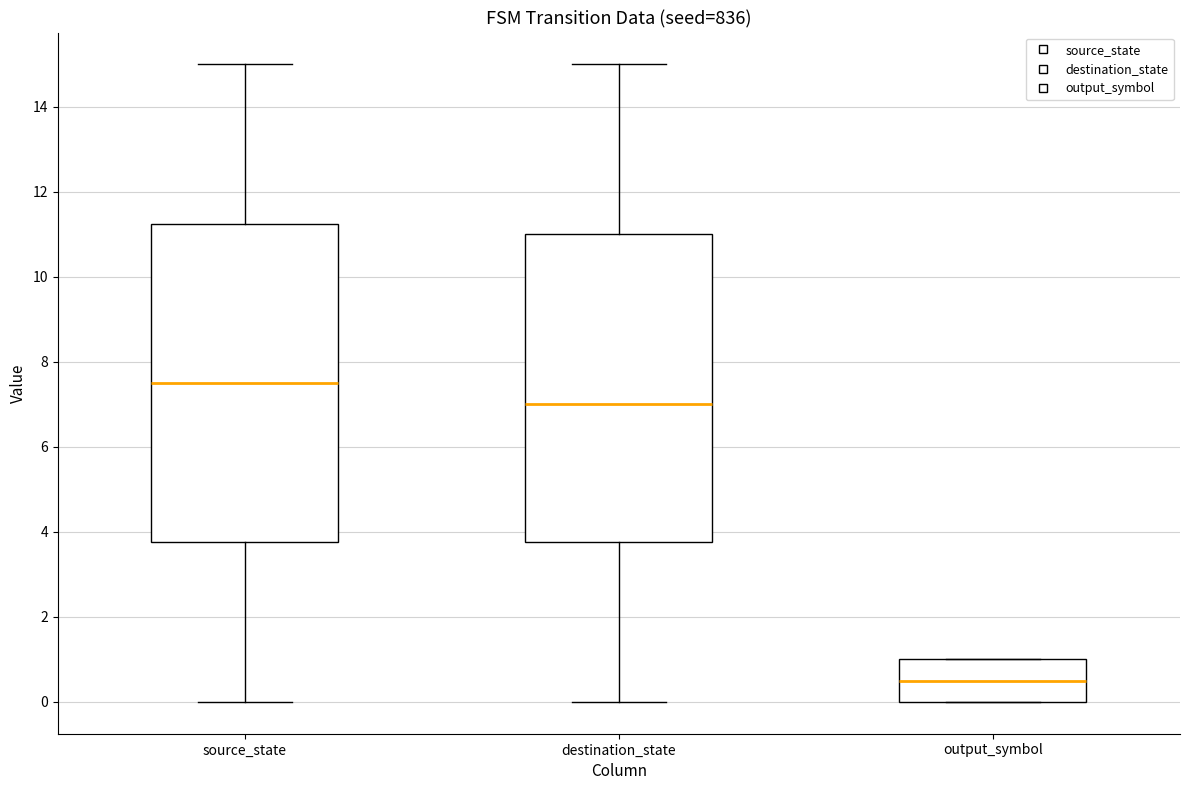

Which box is the tallest, from its lower edge to its upper edge?

source_state